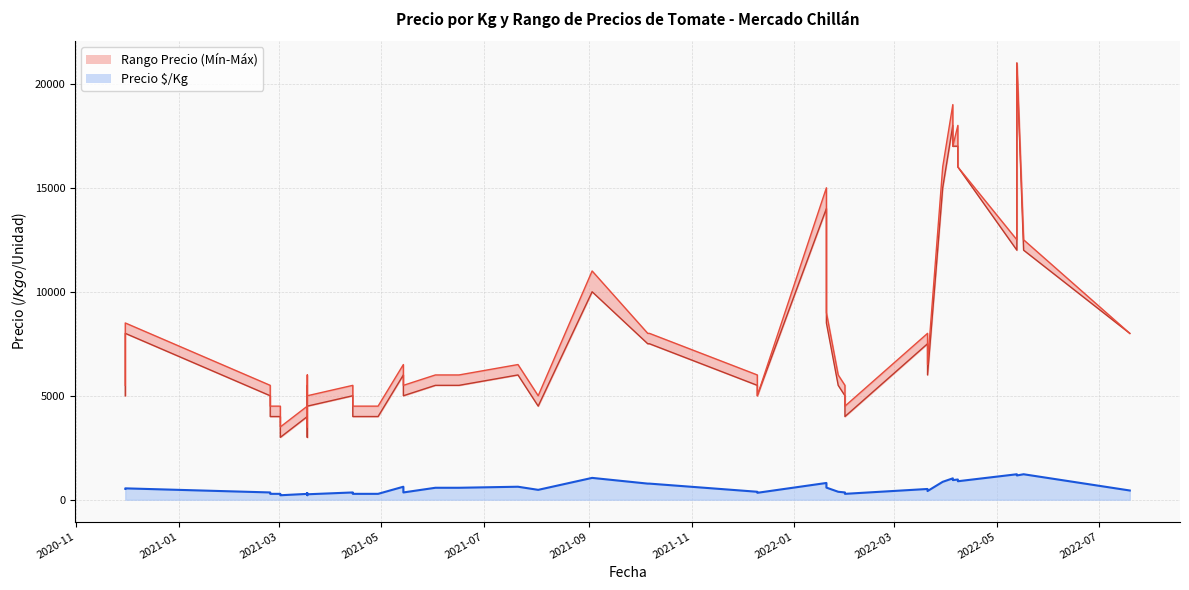

How many data points does each series have?

40